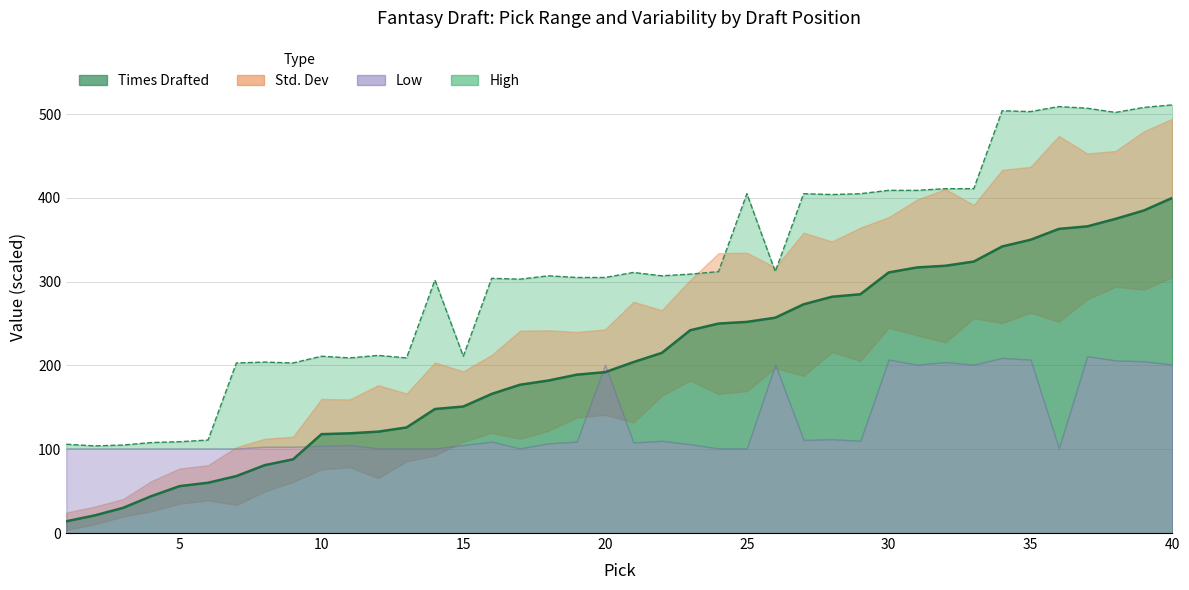

At which label is Times Drafted closest to 207?

21